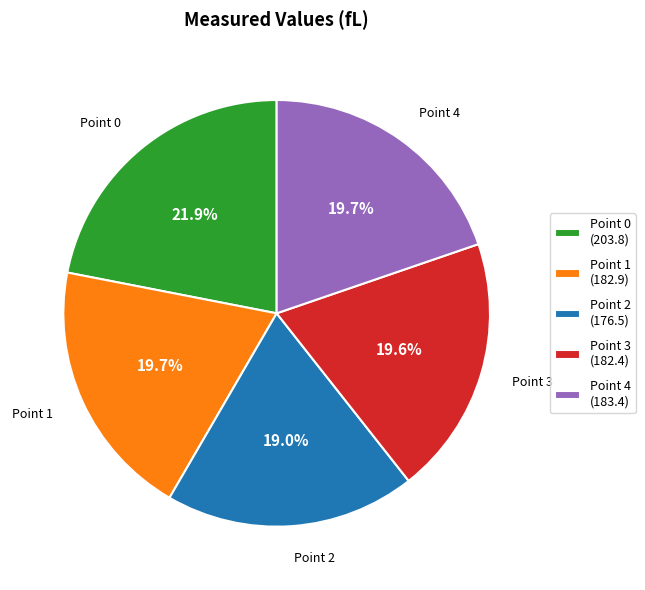

The Point 3 slice represents 20% of the pie. True or false?

True